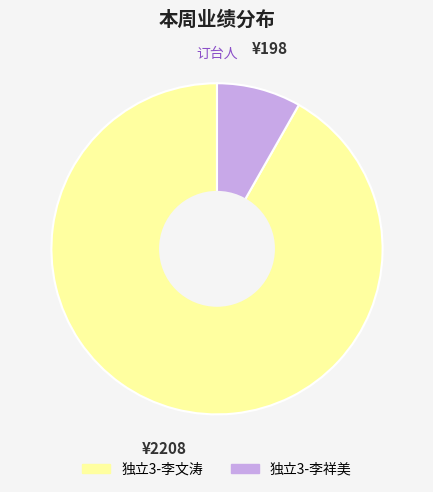

Which category has the smallest portion of the pie?

独立3-李祥美